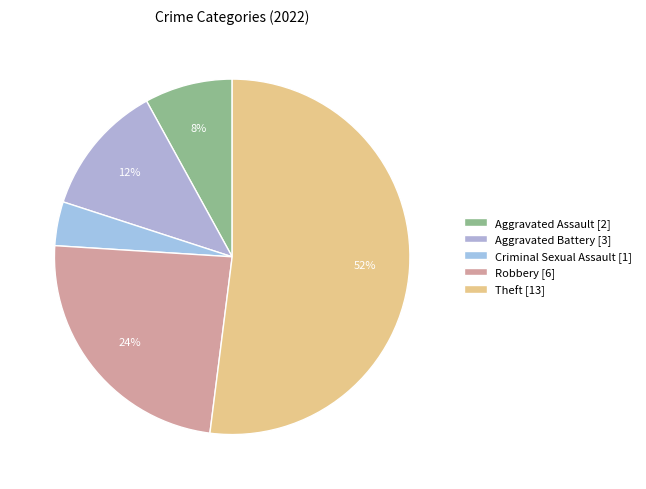

Which slice is the smallest?

Criminal Sexual Assault